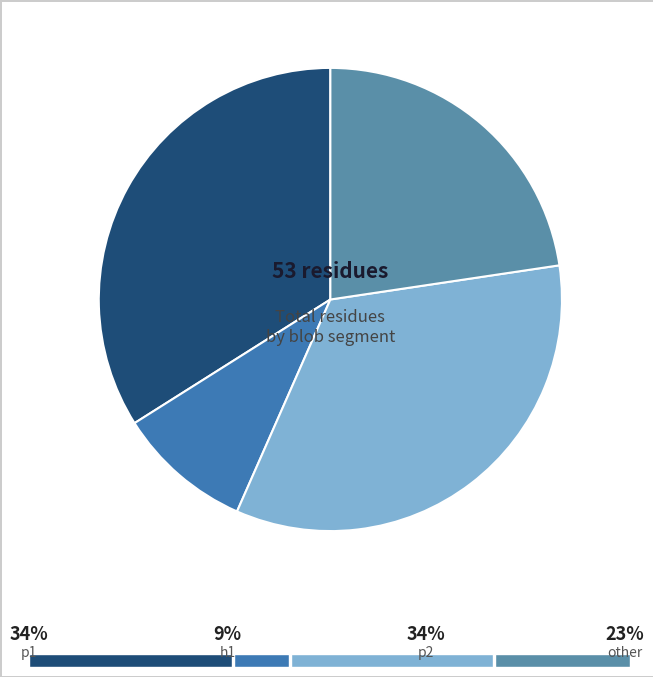

Count the number of slices in the pie.

4